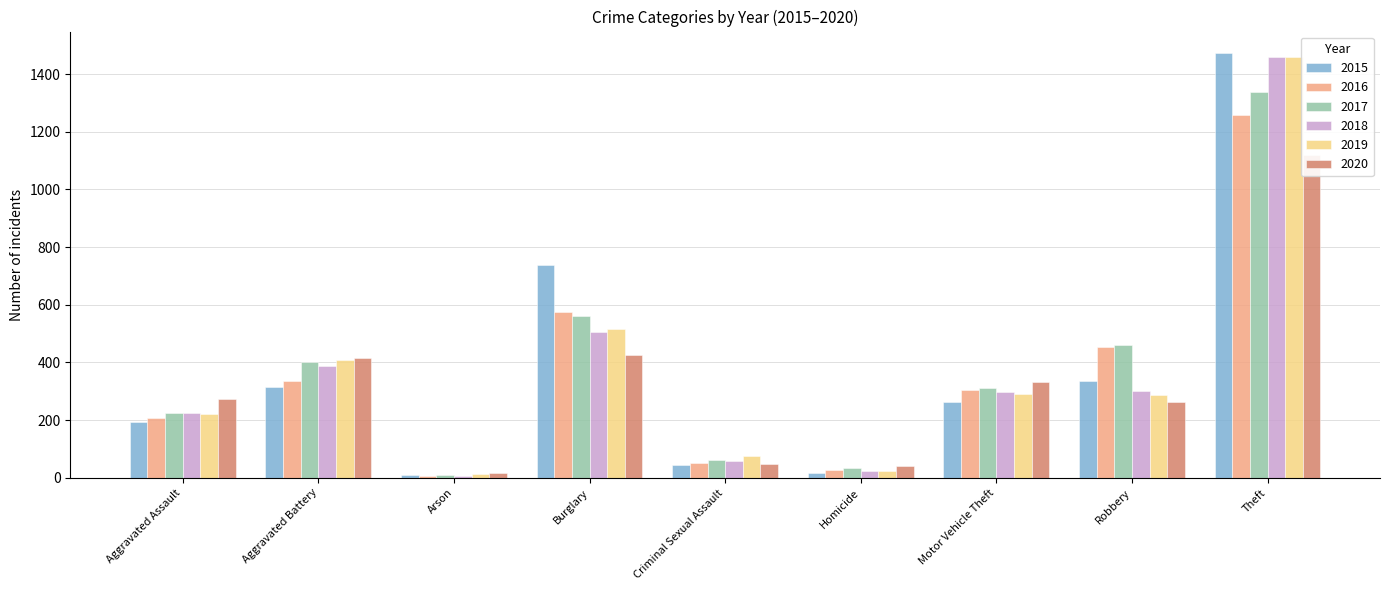

Where does the 2017 series first go above 312?

Aggravated Battery